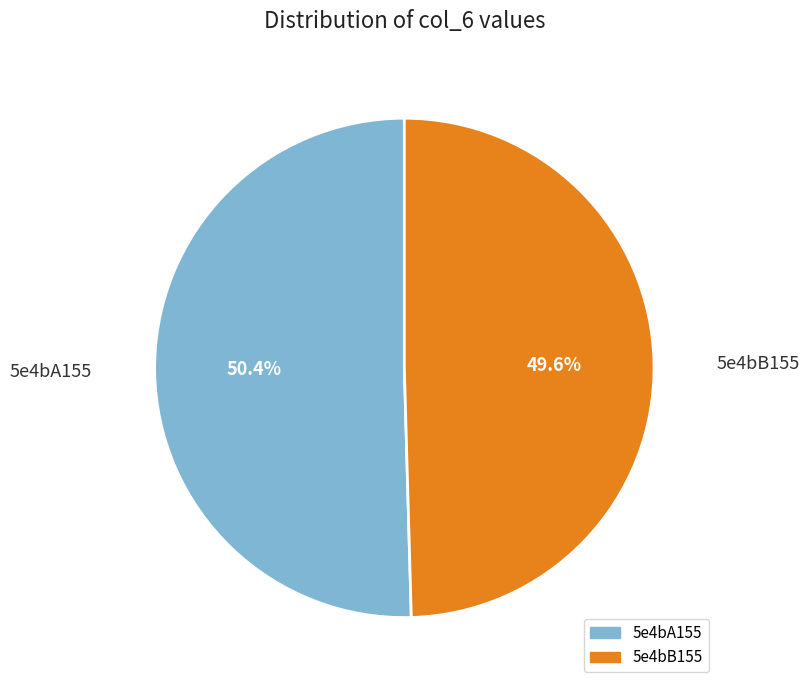

True or false: 5e4bA155 accounts for 65% of the total.

False